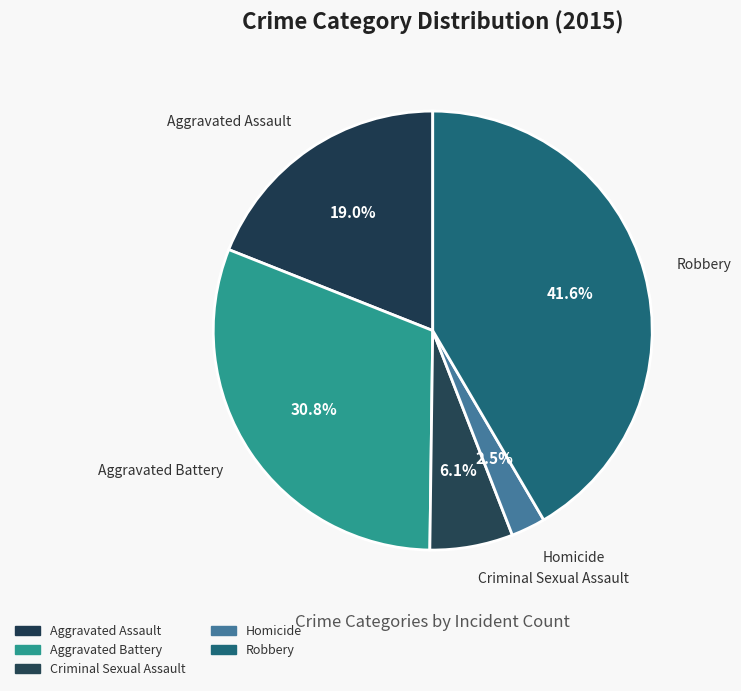

To the nearest percent, what is the difference between the Homicide and Aggravated Battery slice percentages?

28%